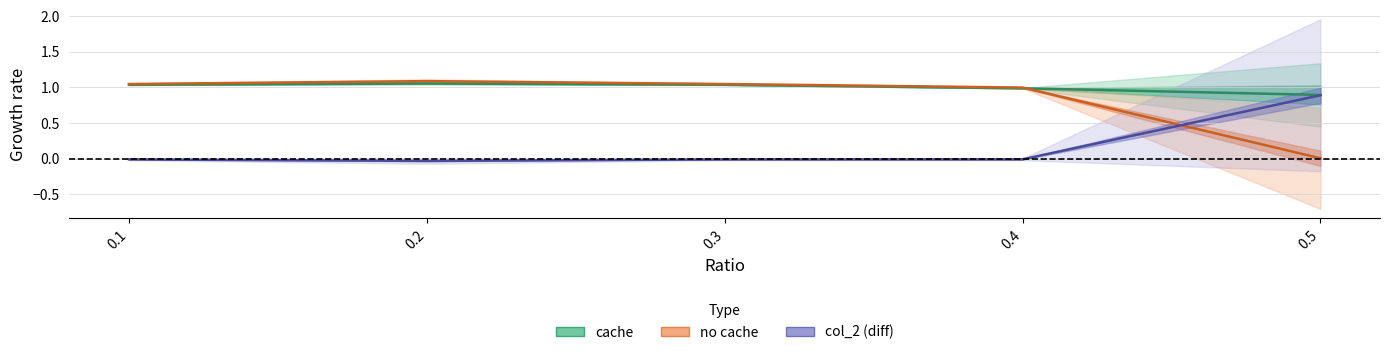

What is the sum of all no cache values?

4.2